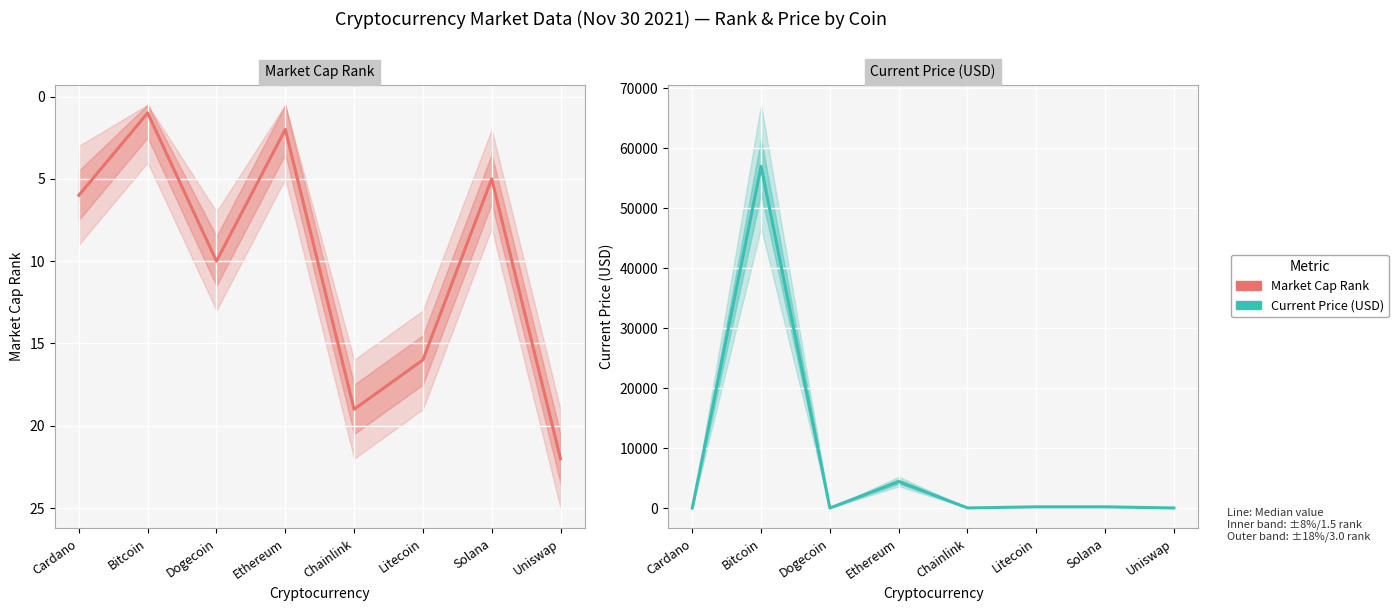

How many lines are shown in the chart?

2